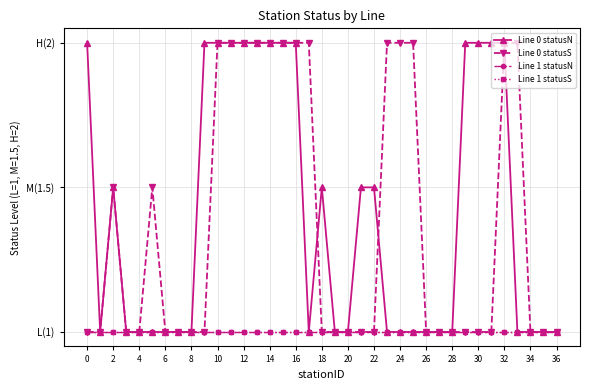

Is this an area chart (filled region under the line)?

No